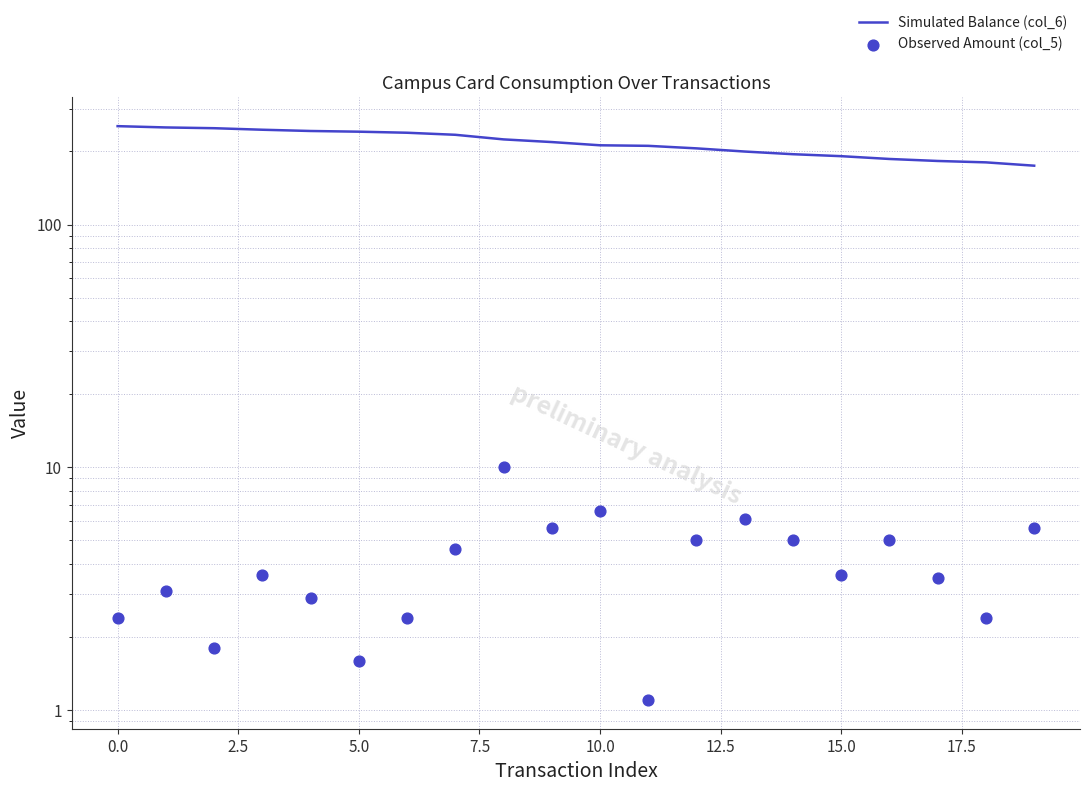

Is the value of Simulated Balance (col_6) at 12.5 greater than the value of Observed Amount (col_5) at 10?

Yes